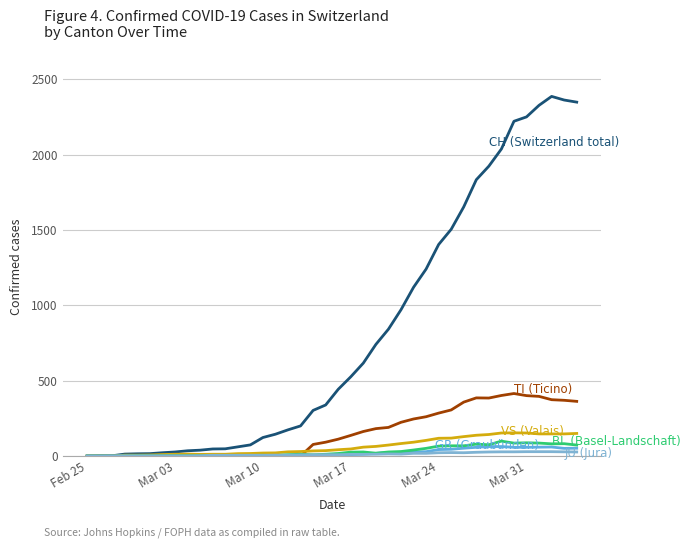

At which category does the chart reach its minimum across all series?

Feb 25